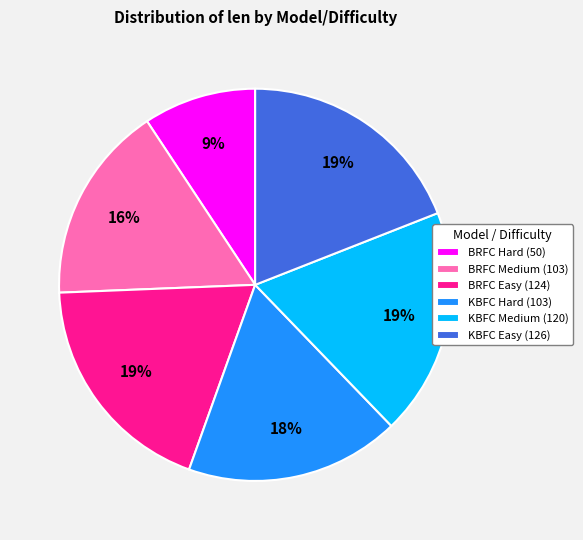

What percentage is the BRFC Easy (124) slice, to the nearest percent?

19%